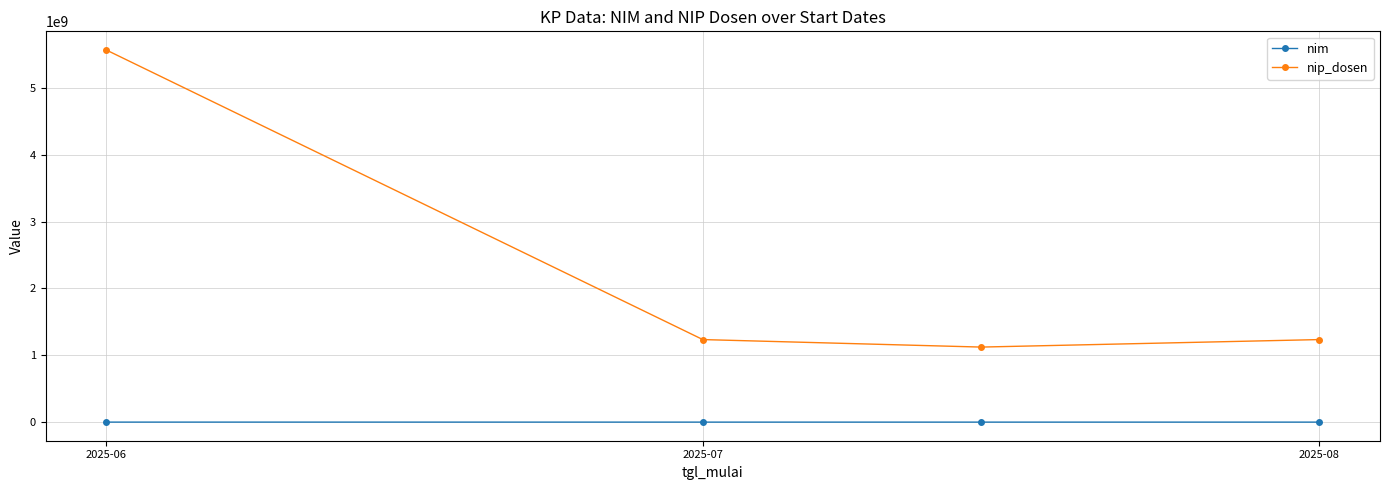

Rank the series by their maximum value, from lowest to highest.

nim, nip_dosen